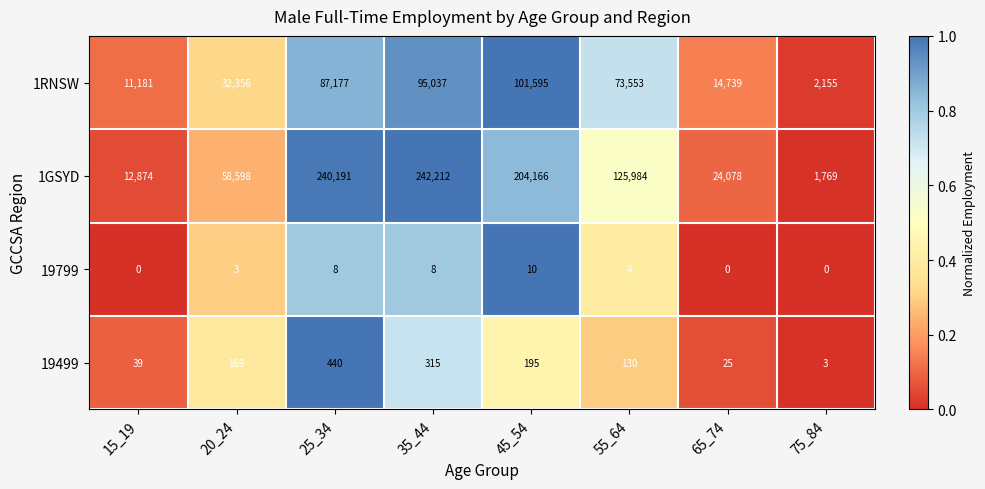

Is it true that 19799 equals 8 at 35_44?

True